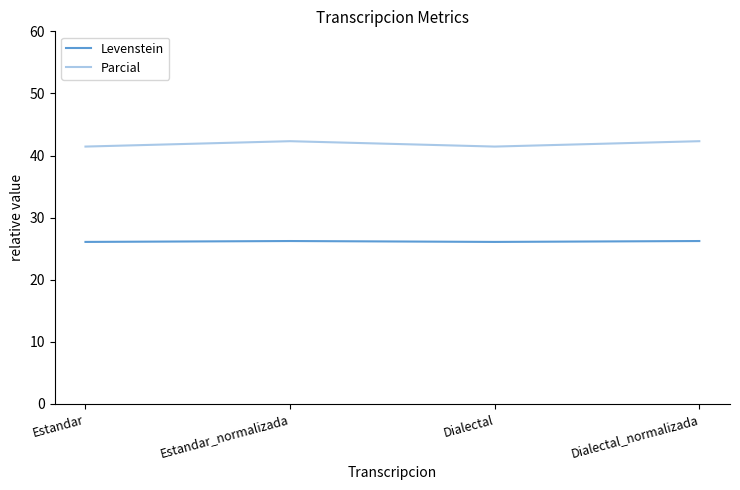

How many categories are shown in the chart?

4